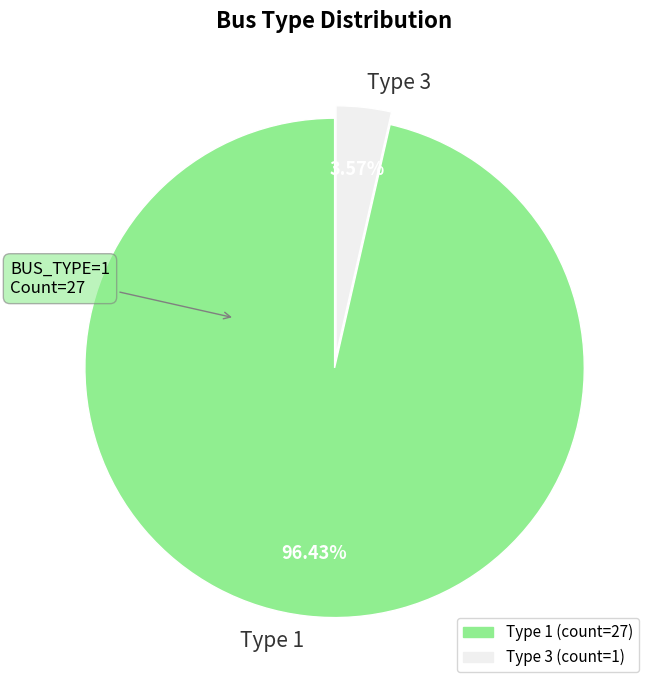

Between Type 1 and Type 3, which is larger?

Type 1